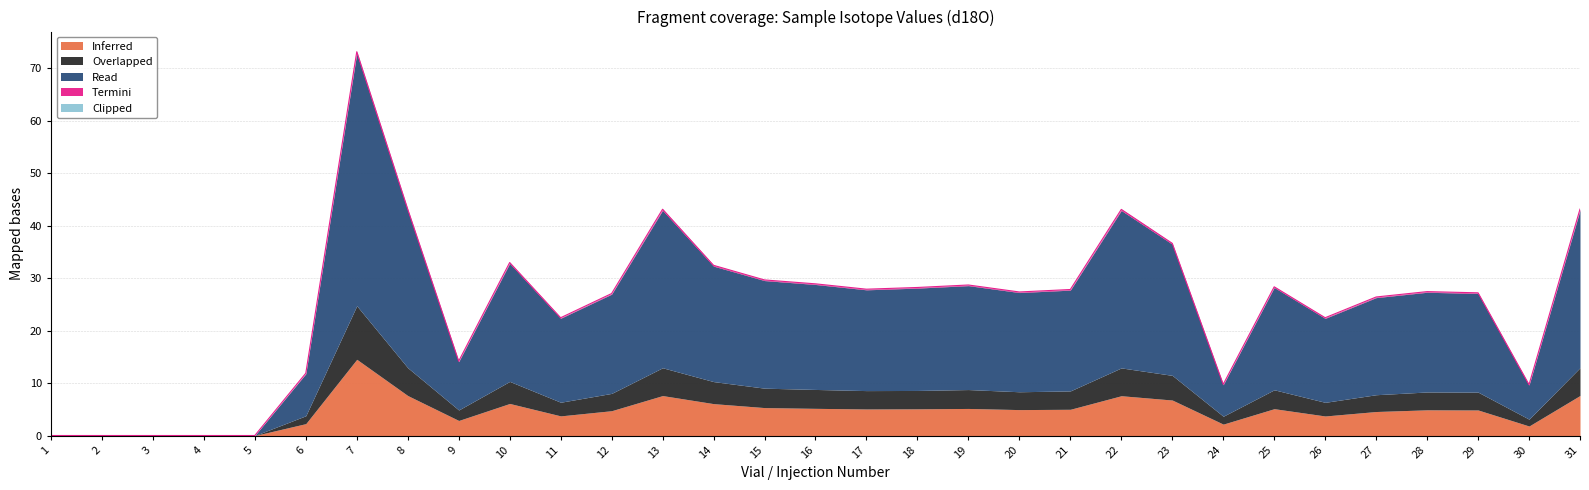

What is the average value of the Clipped series?

0.1